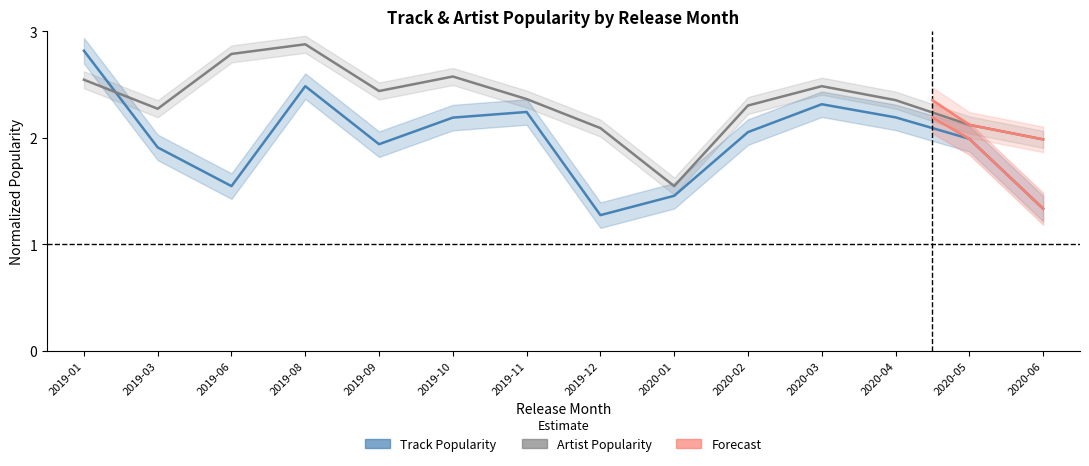

The value of Track Popularity at 2019-09 is 3.1. True or false?

False